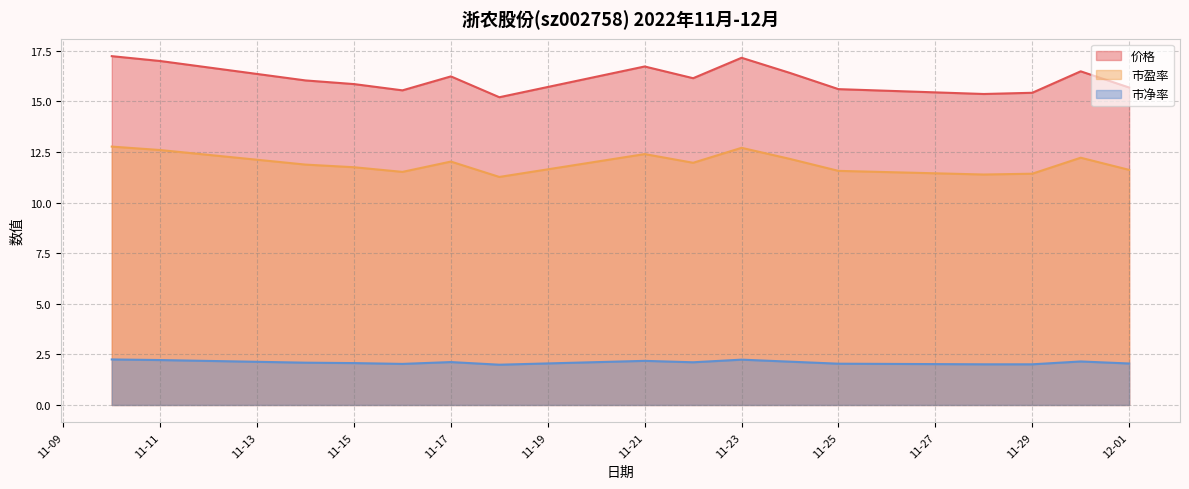

The value of 价格 at 11-23 is 28.2. True or false?

False